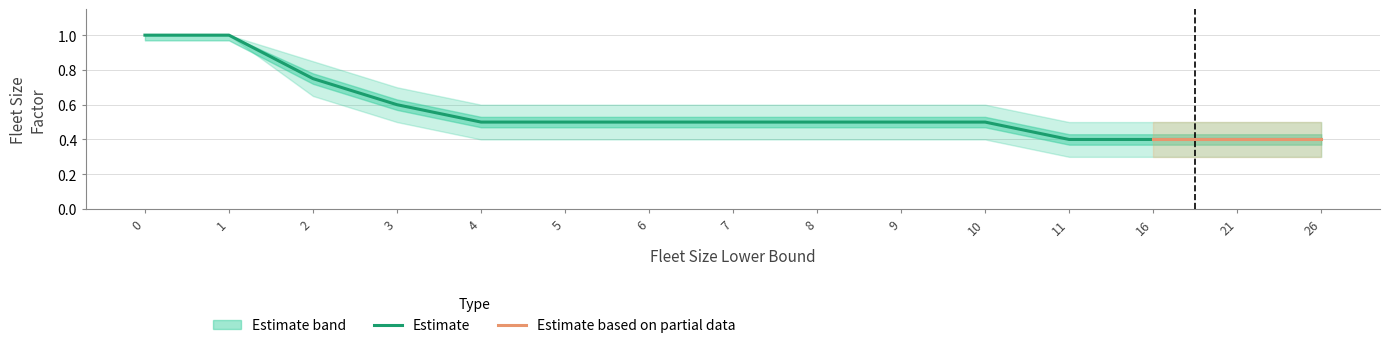

Reading left to right, transcribe all the data shown in this chart.

Fleet Size Factor: 1.0	1.0	0.8	0.6	0.5	0.5	0.5	0.5	0.5	0.5	0.5	0.4	0.4	0.4	0.4
Fleet Size Factor Upper: 1.0	1.0	0.8	0.7	0.6	0.6	0.6	0.6	0.6	0.6	0.6	0.5	0.5	0.5	0.5
Fleet Size Factor Lower: 1.0	1.0	0.7	0.5	0.4	0.4	0.4	0.4	0.4	0.4	0.4	0.3	0.3	0.3	0.3